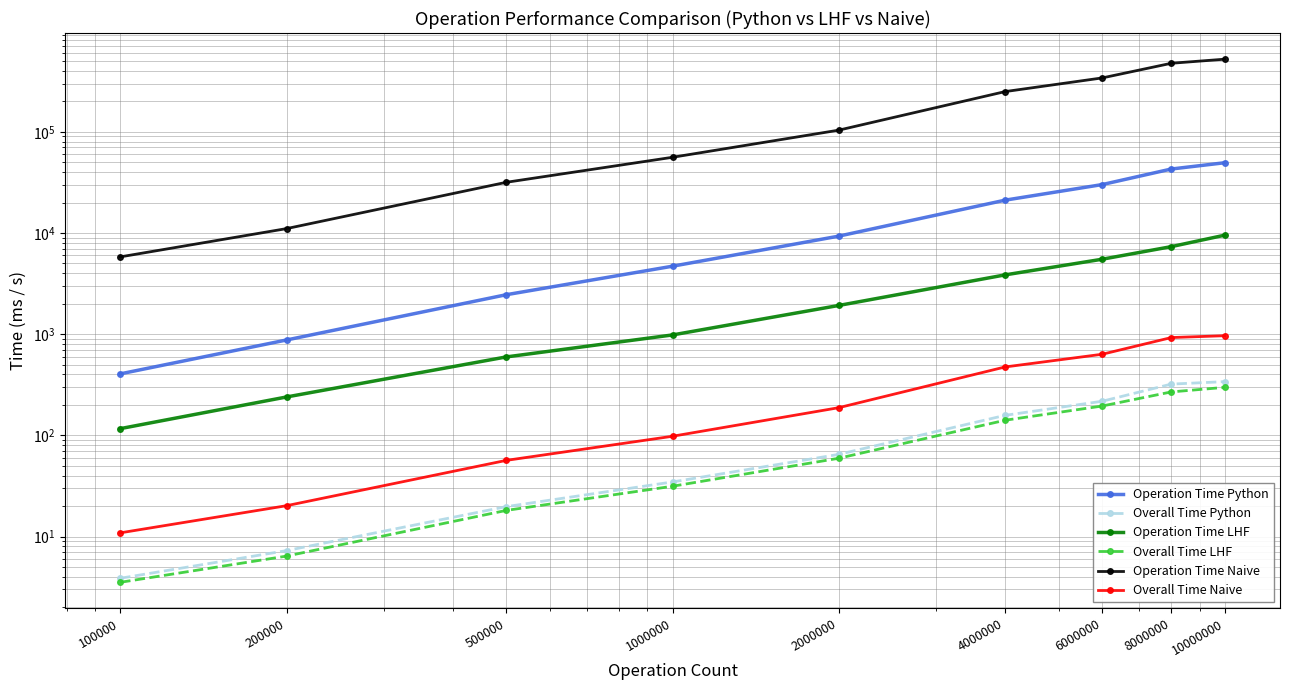

What is the sum of all Overall Time Naive values?

3373.1